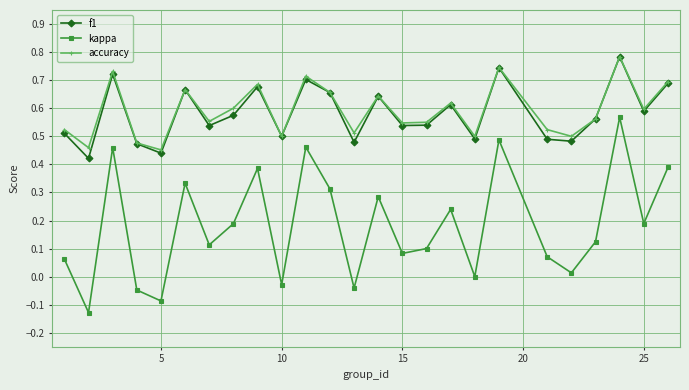

True or false: accuracy and kappa intersect in this chart.

False